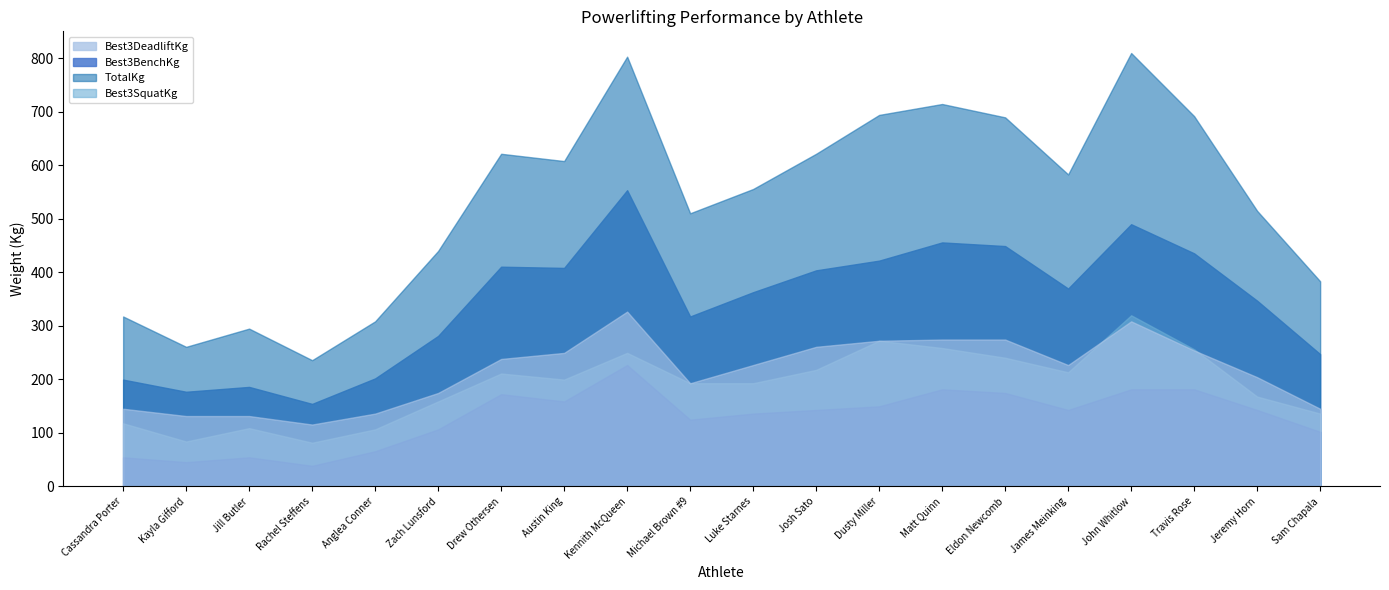

How many data points in Best3SquatKg are less than 199?

10